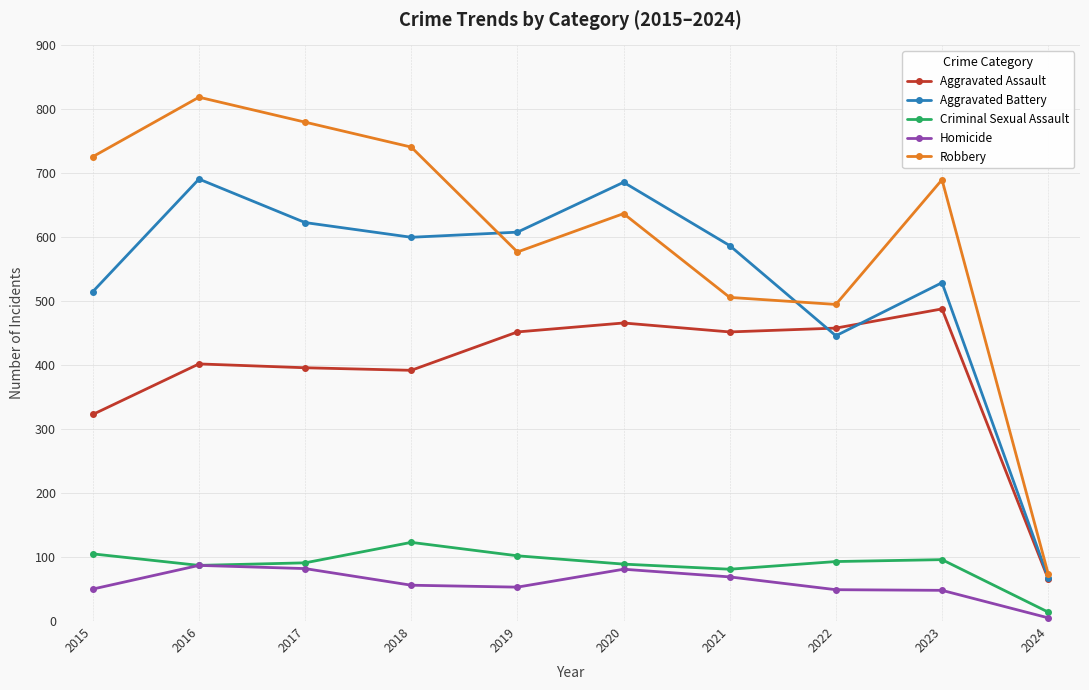

What is the sum of all Robbery values?

6045